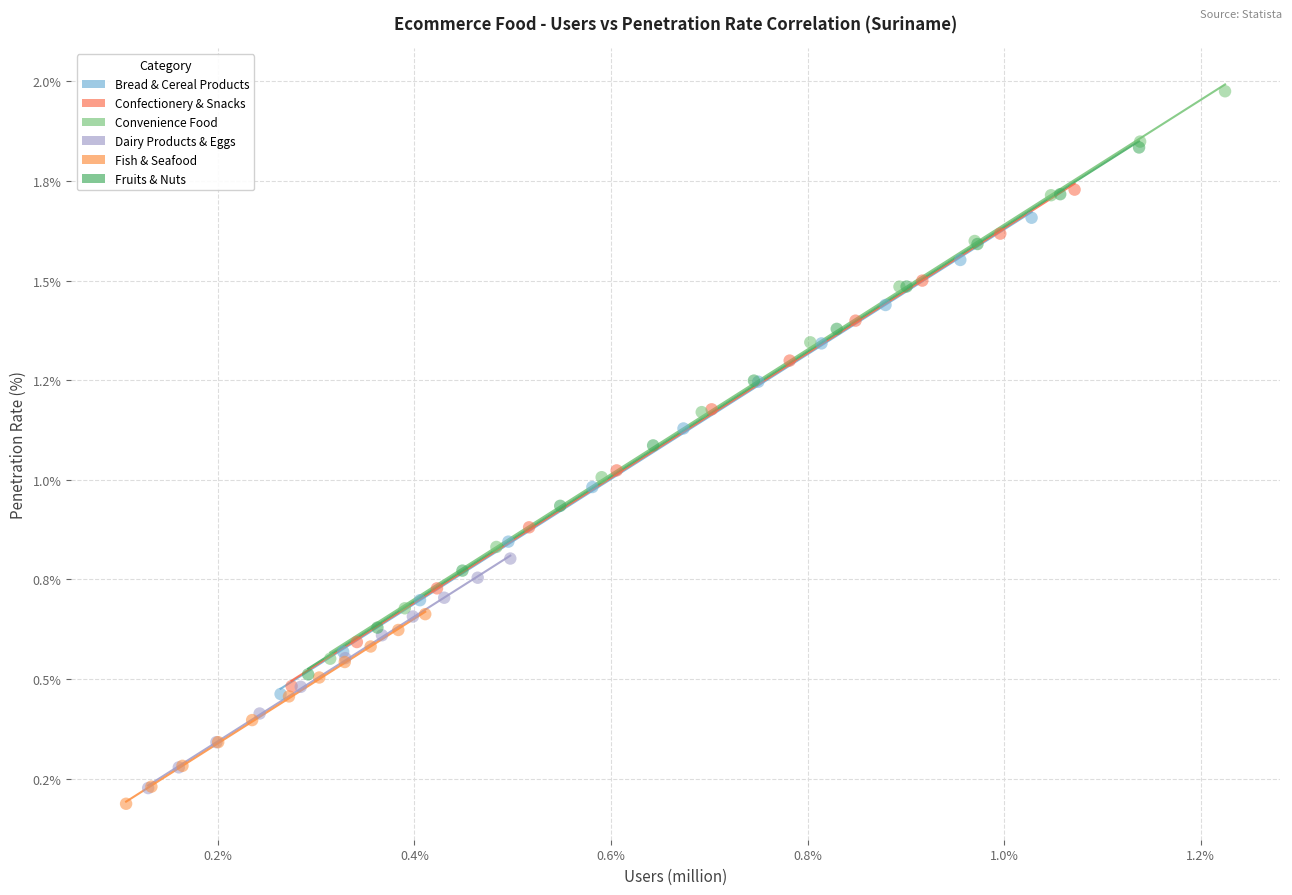

Which series contains the lowest Y value?

Fish & Seafood